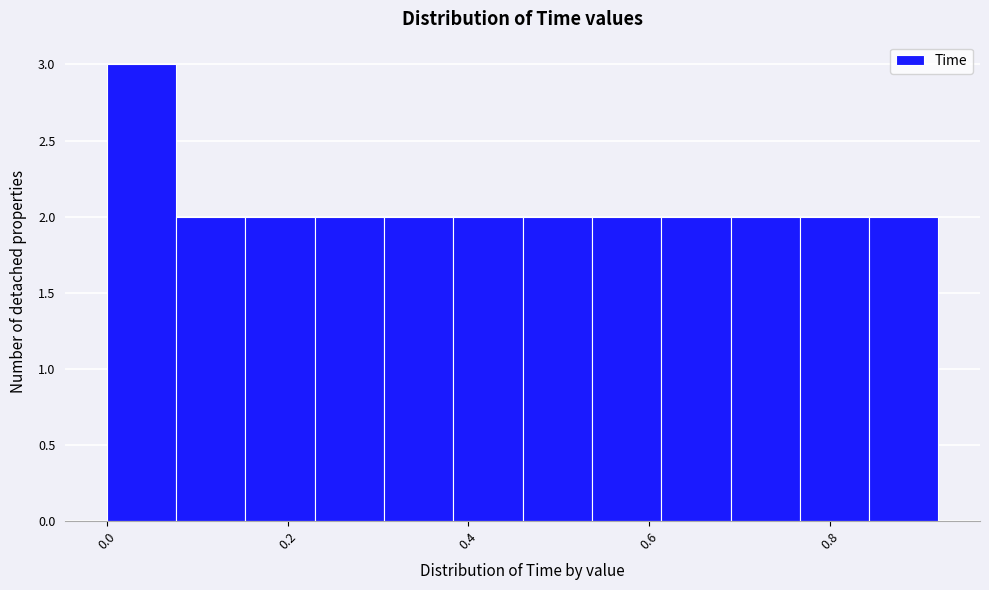

Read against the x-axis, roughly where is the centre of the tallest bar?

0.04